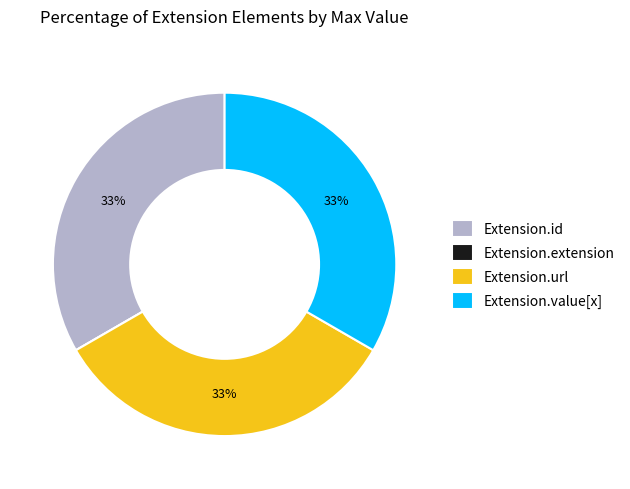

Do Extension.id and Extension.value[x] together represent more than half of the pie?

Yes